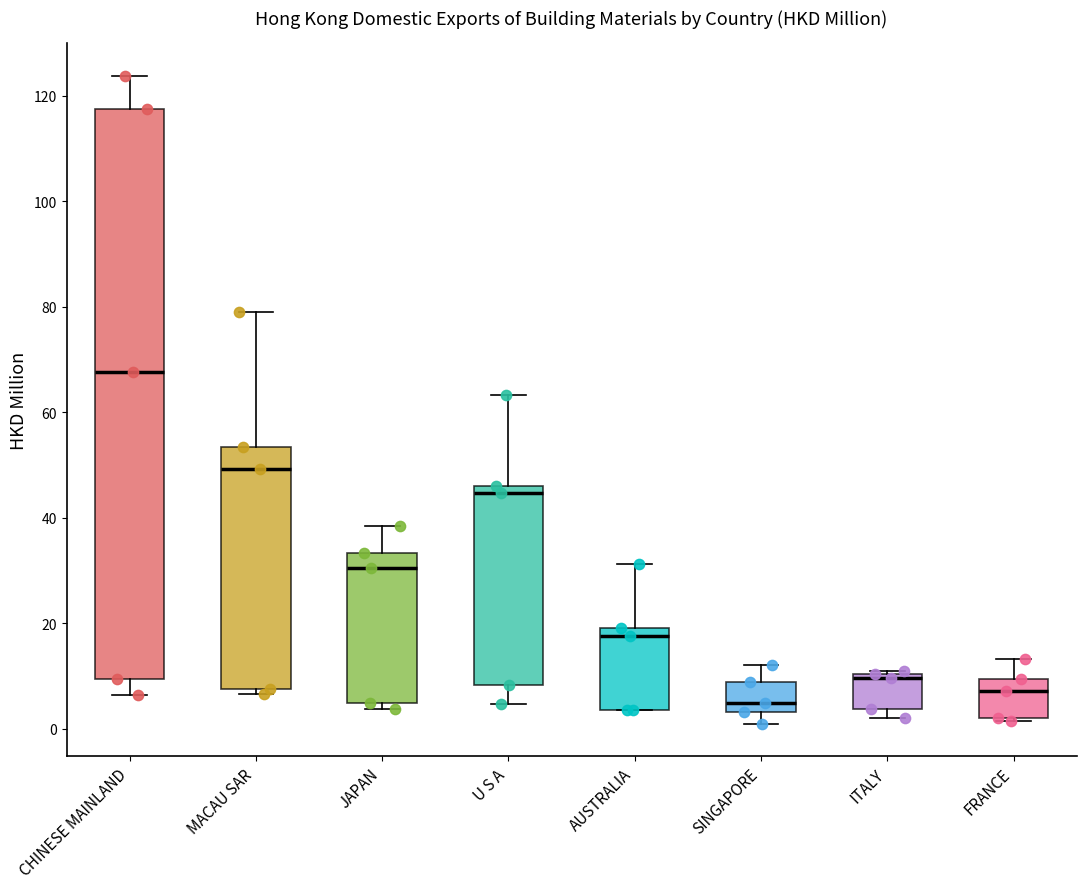

Reading left to right, read every box against the y-axis: the position of its median line, the range the box covers, and the ends of its whiskers. The values are not printed on the chart, so give them approximately, as read against the axis.

CHINESE MAINLAND: median 68, box 10 to 118, whiskers 6 to 124
MACAU SAR: median 50, box 8 to 54, whiskers 6 to 78
JAPAN: median 30, box 4 to 34, whiskers 4 (just below the box's lower edge) to 38
U S A: median 44, box 8 to 46, whiskers 4 to 64
AUSTRALIA: median 18, box 4 to 20, whiskers 4 to 32
SINGAPORE: median 4 (just above the box's lower edge), box 4 to 8, whiskers 0 to 12
ITALY: median 10 (just below the box's upper edge), box 4 to 10, whiskers 2 to 10
FRANCE: median 8, box 2 to 10, whiskers 2 (just below the box's lower edge) to 14